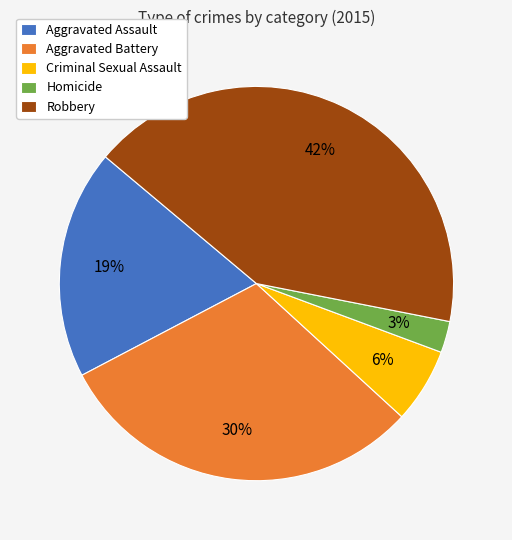

To the nearest percent, what portion does Robbery represent?

42%